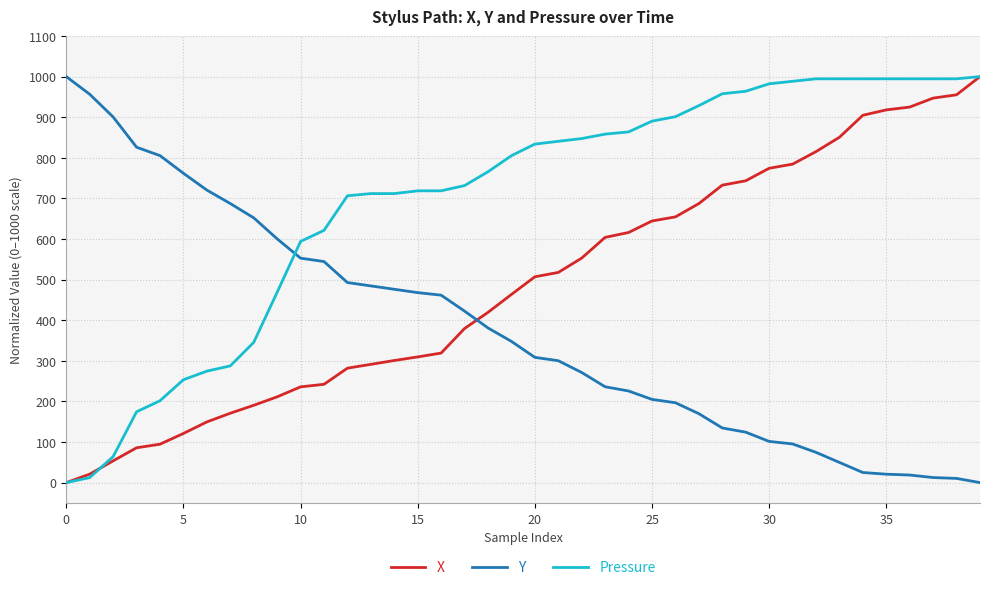

After their last crossing, which series has the higher values: X or Y?

X